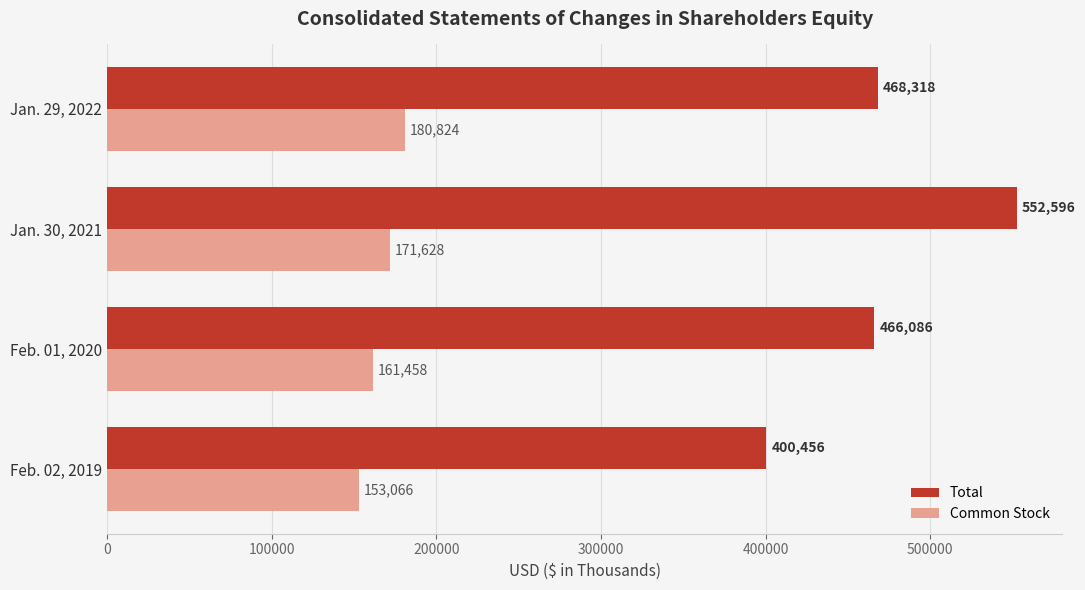

At how many categories does at least one series exceed 253048?

4